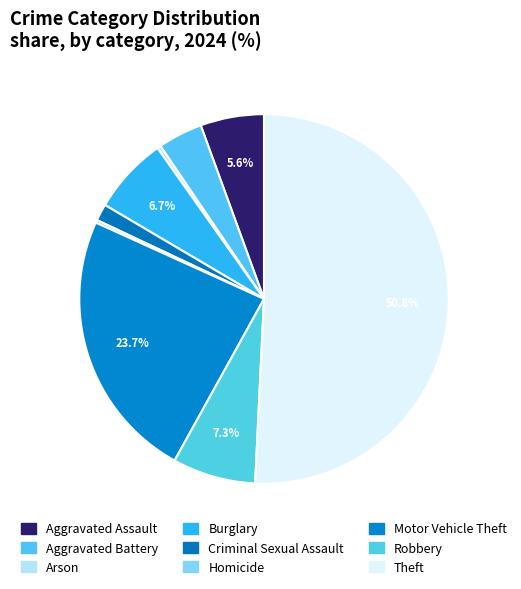

Which slice is the smallest?

Homicide